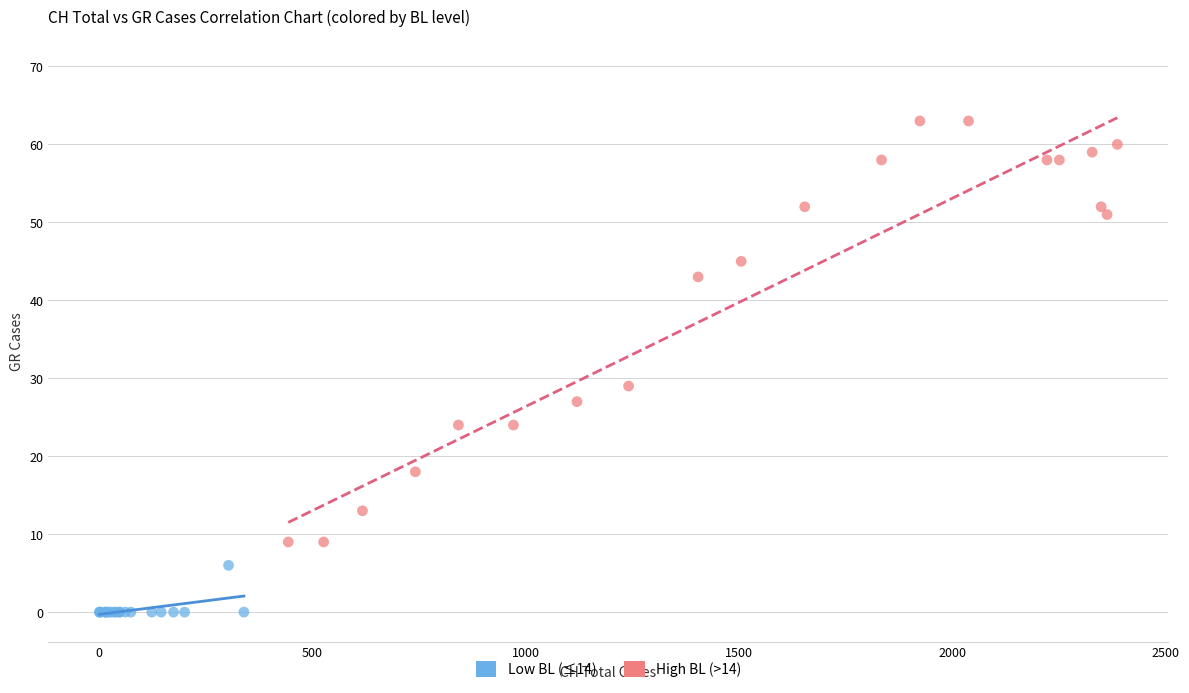

Which series contains the lowest Y value?

Low BL (≤14)